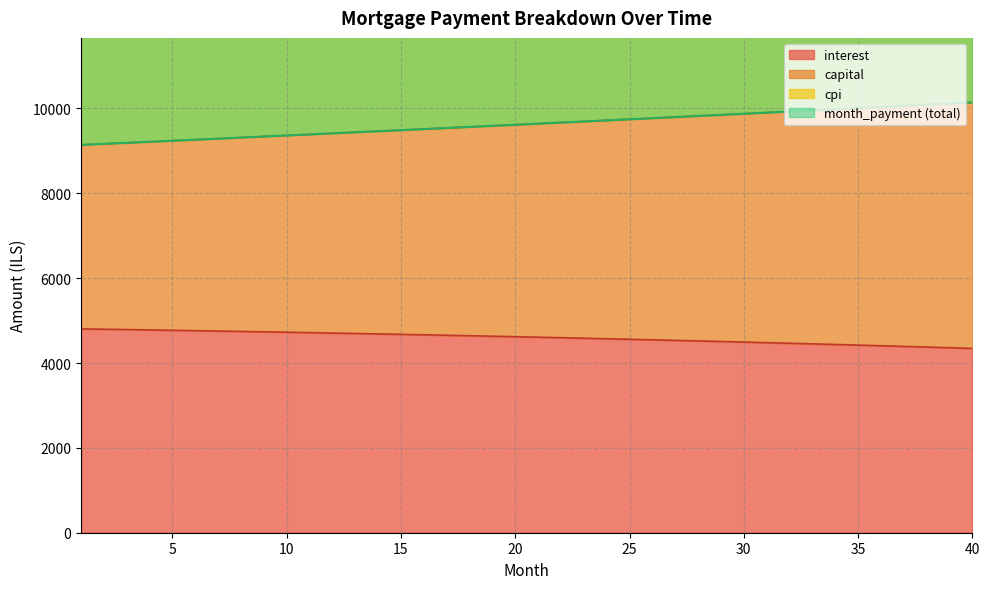

True or false: cpi and month_payment intersect in this chart.

False